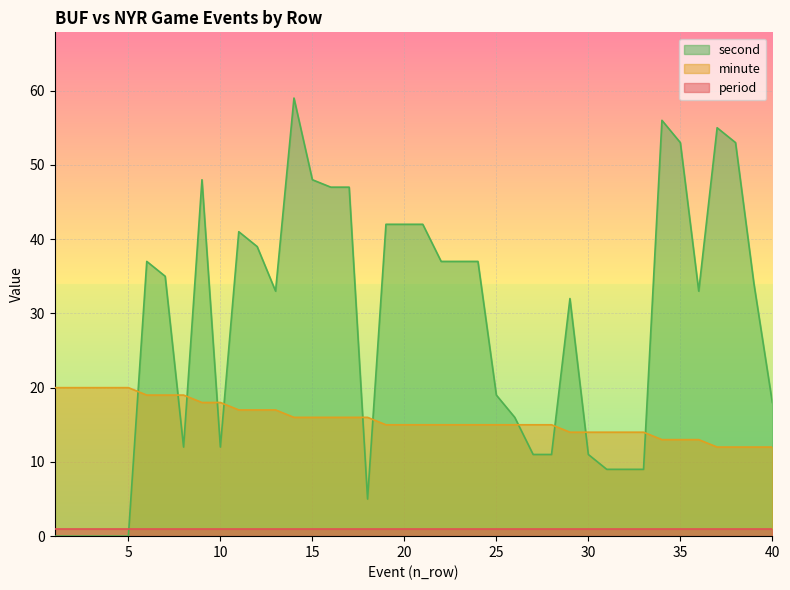

Where do minute and second first cross each other?

5 and 6